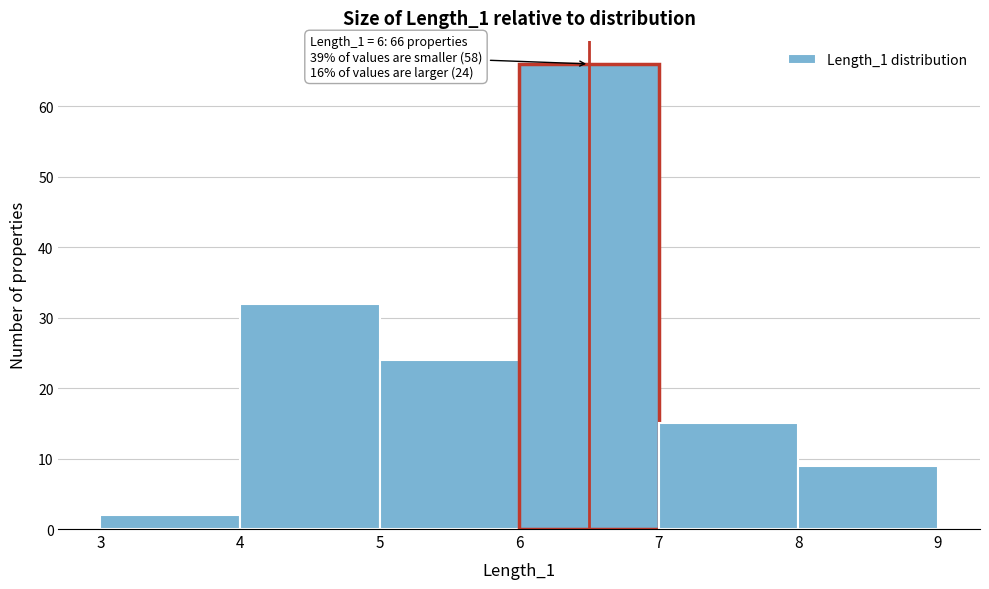

Over which range of the x-axis is the bar tallest?

6 to 7